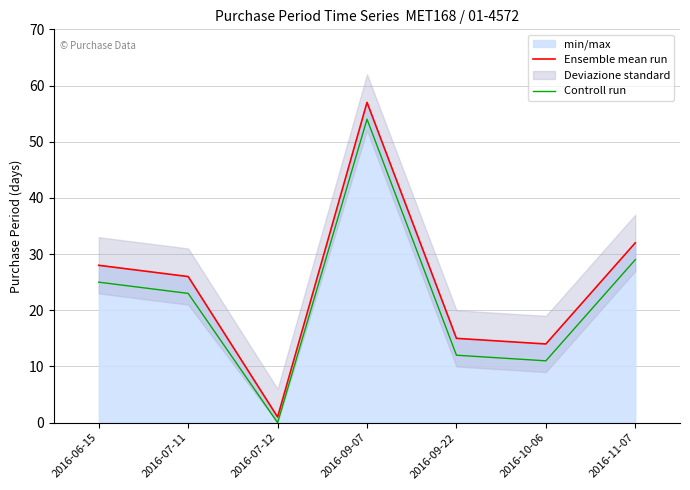

How many lines are shown in the chart?

2